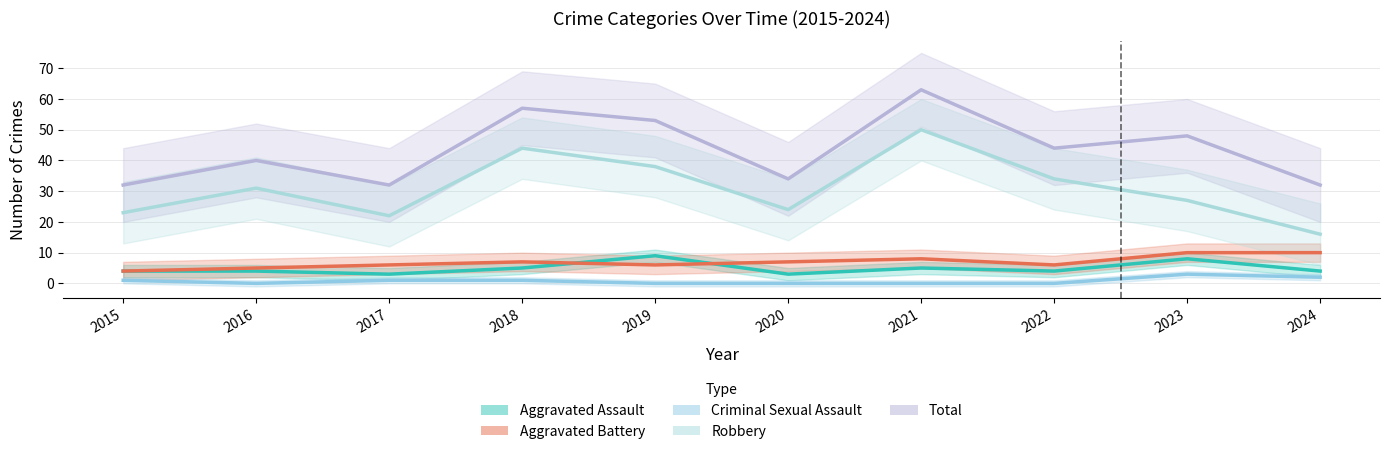

At which label is Criminal Sexual Assault closest to 1?

2015